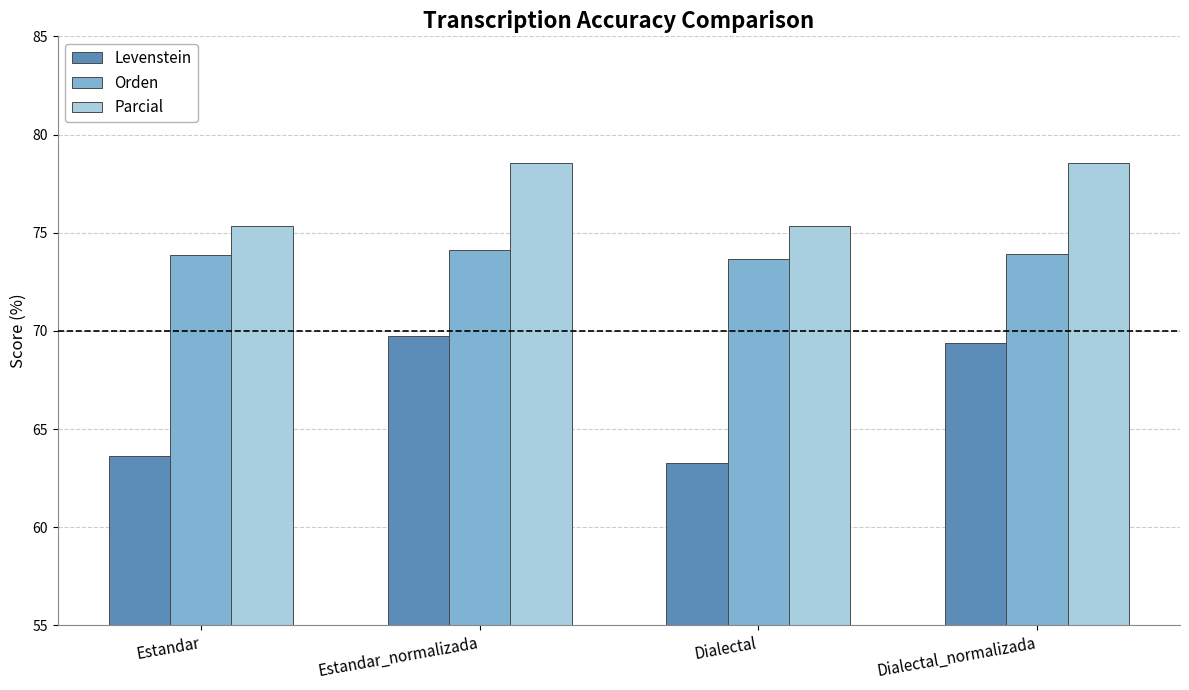

Rank the series by their maximum value, from highest to lowest.

Parcial, Orden, Levenstein